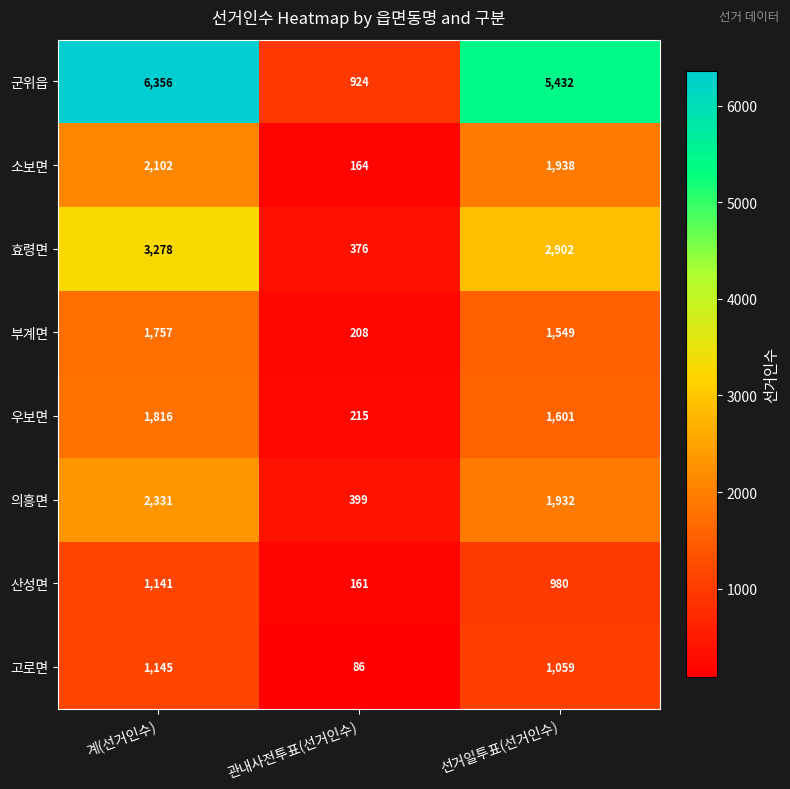

The 소보면 series shows 3778 at 계(선거인수). True or false?

False